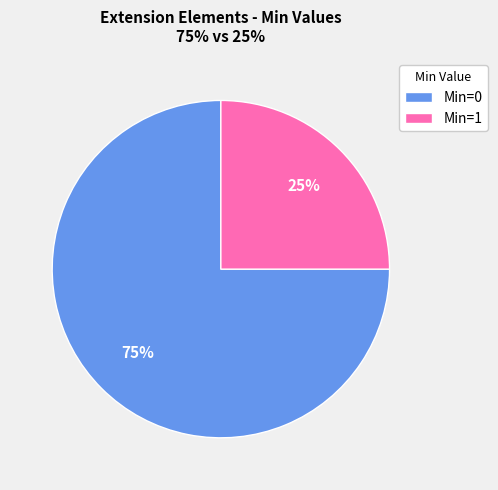

Count the number of slices in the pie.

2